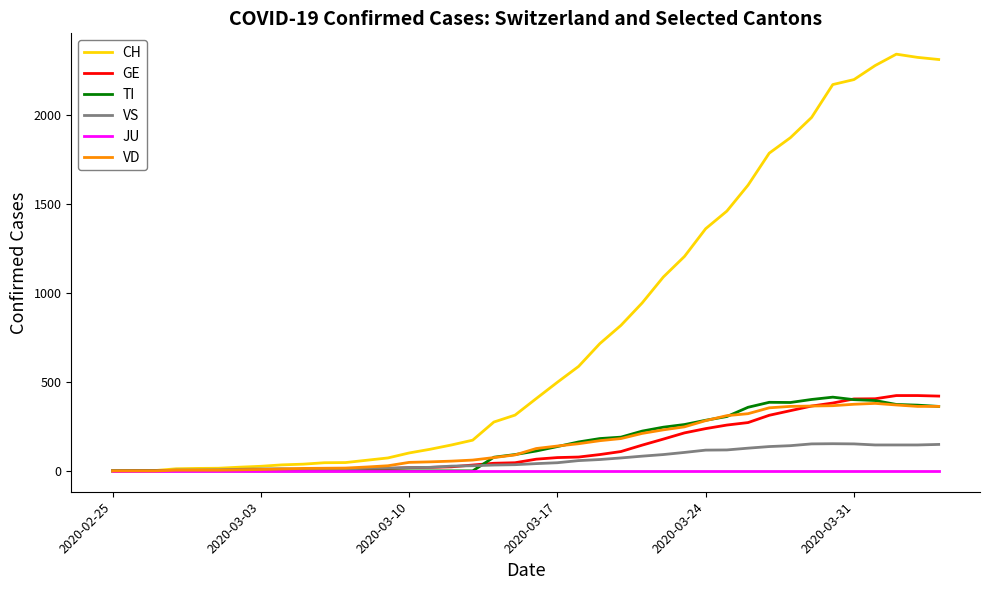

True or false: TI and VD intersect in this chart.

True